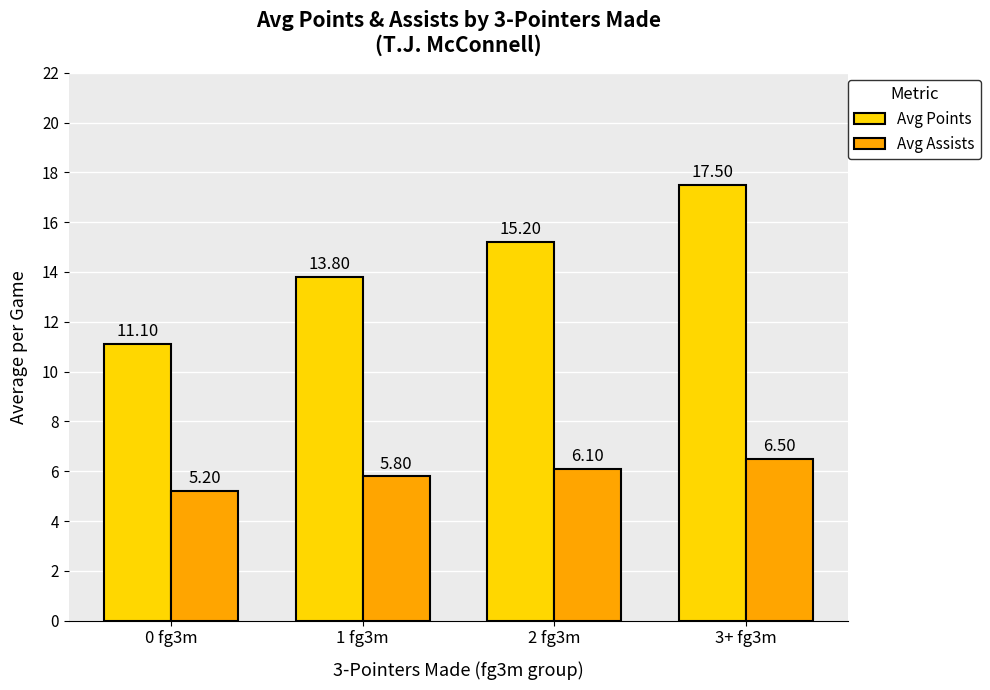

How many bars are there in total?

8